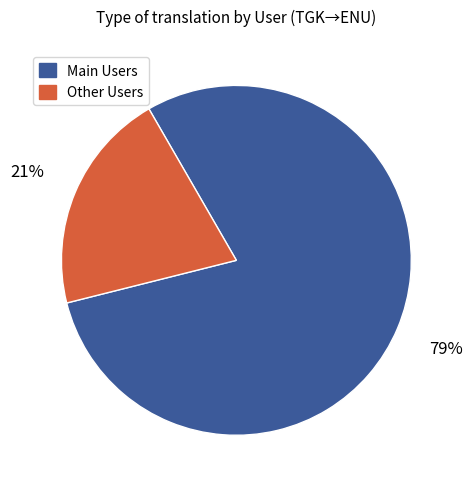

Combined, do Other Users and Main Users account for over 50%?

Yes